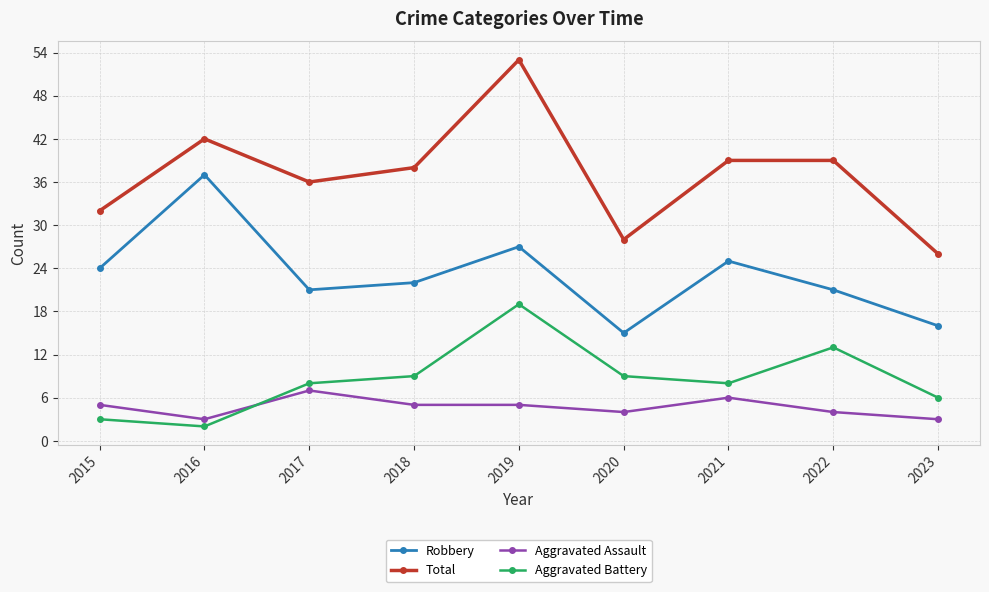

The Robbery series shows 20 at 2020. True or false?

False